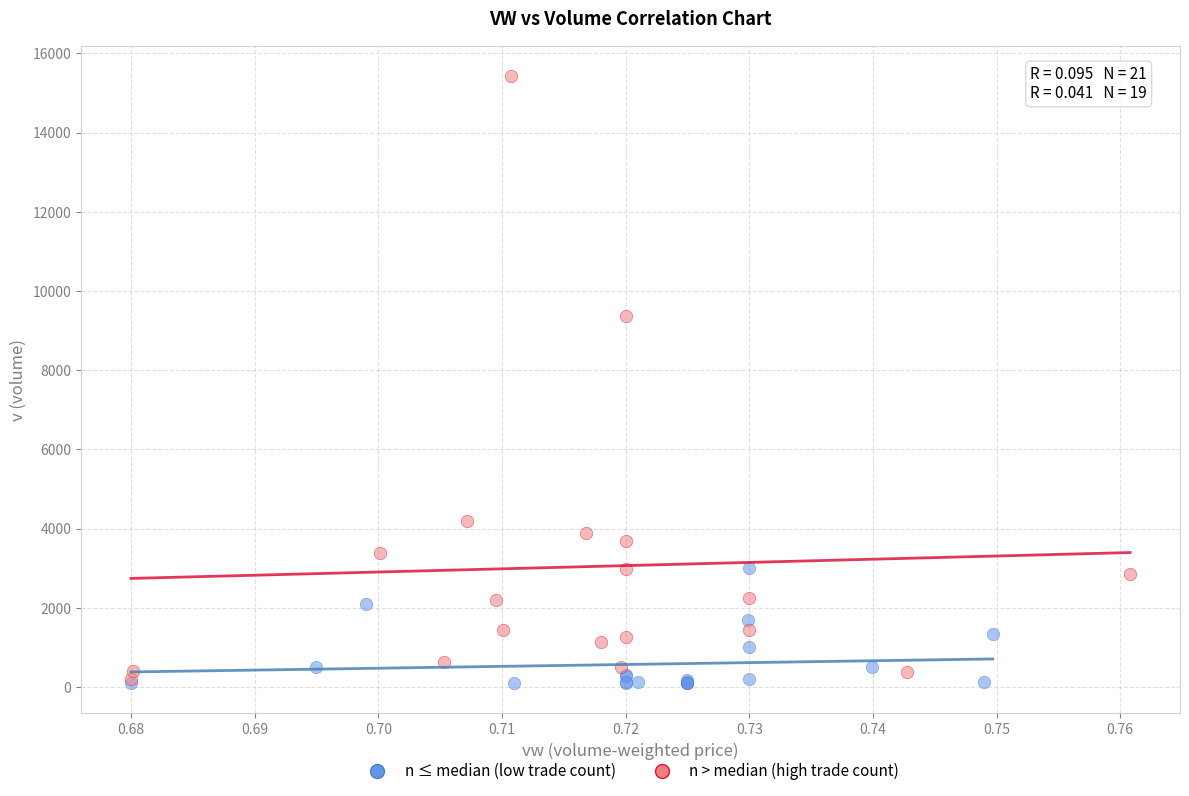

Which series contains the highest Y value?

n > median (high trade count)